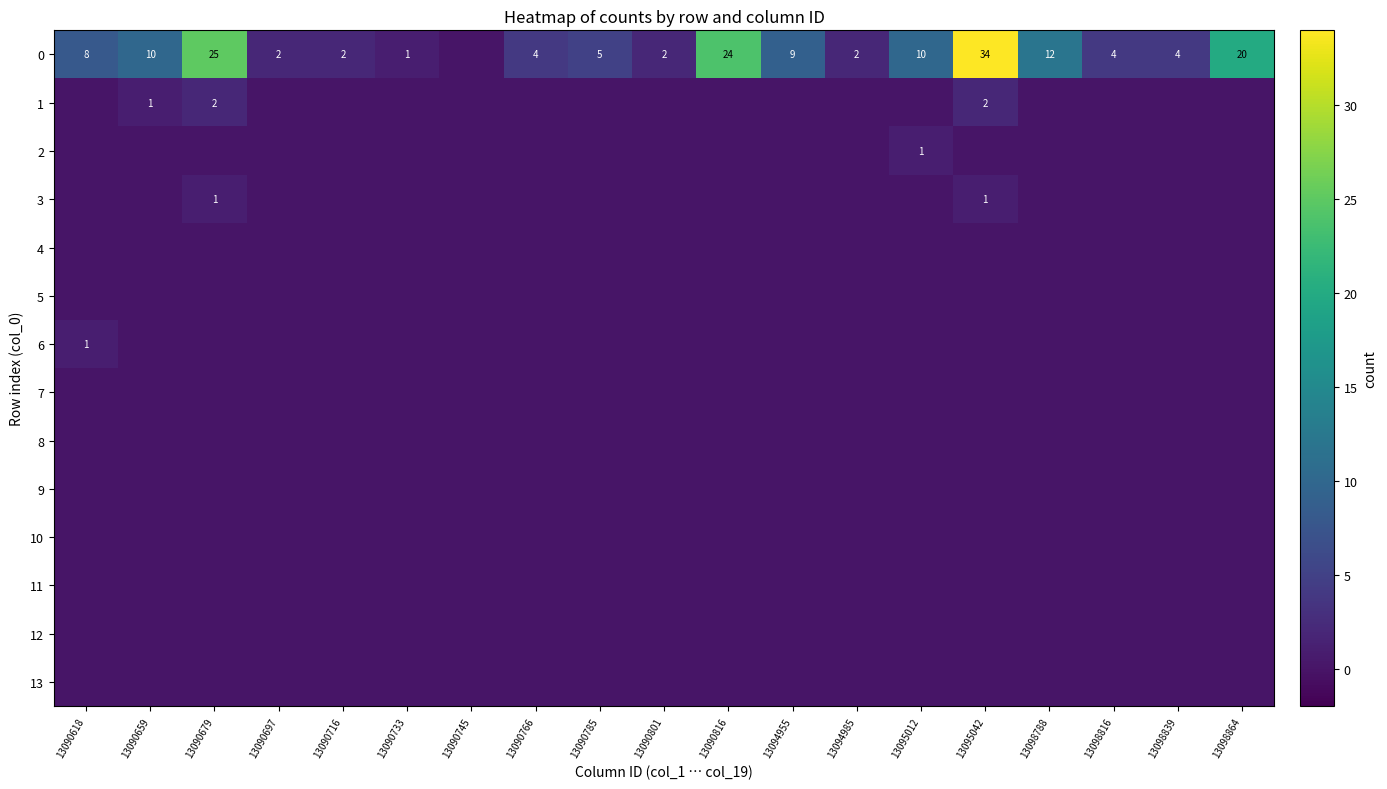

What is the difference between the 0 values at 13098788 and 13090679?

13